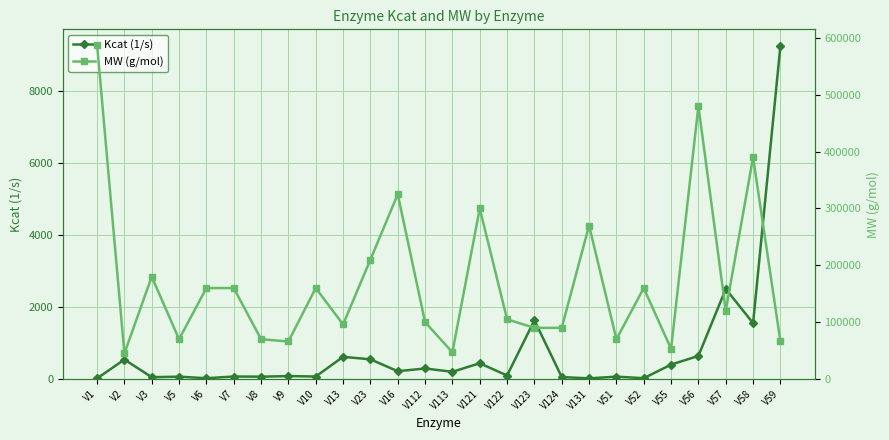

What is the highest value of the Kcat (1/s) series?

9240